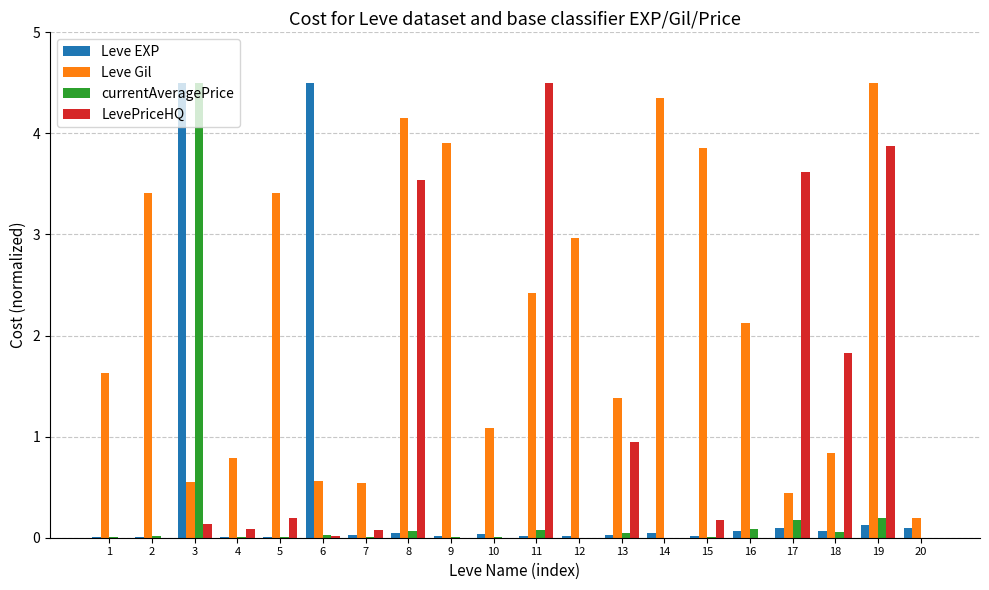

The value of Leve EXP at 15 is 0.0. True or false?

True